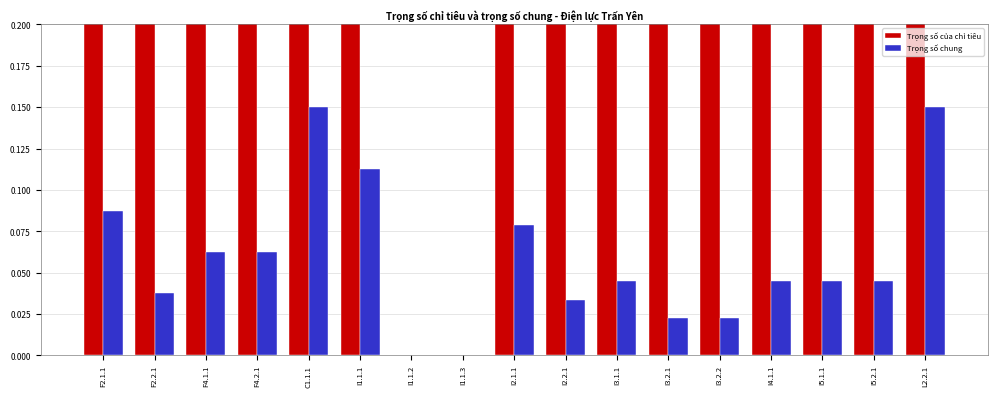

How many bars are there in each group?

2